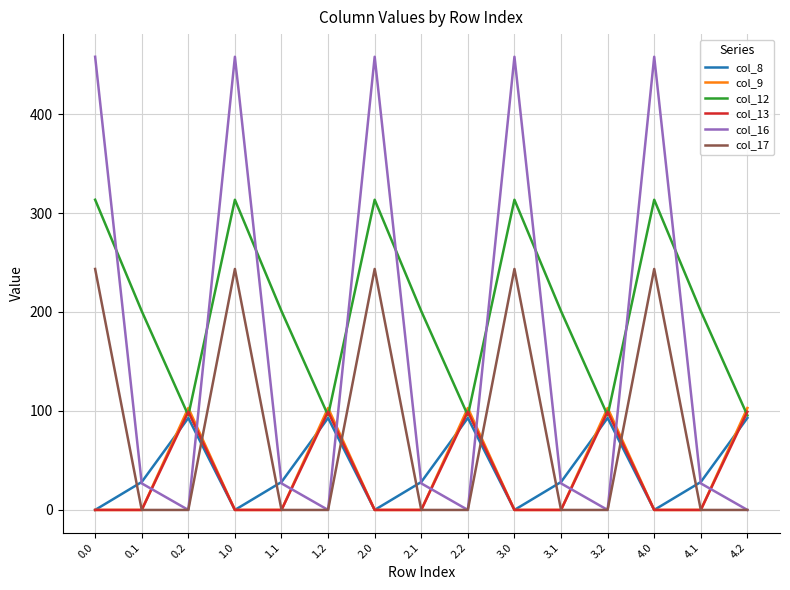

Which series ends up on top after the final intersection of col_8 and col_17?

col_8